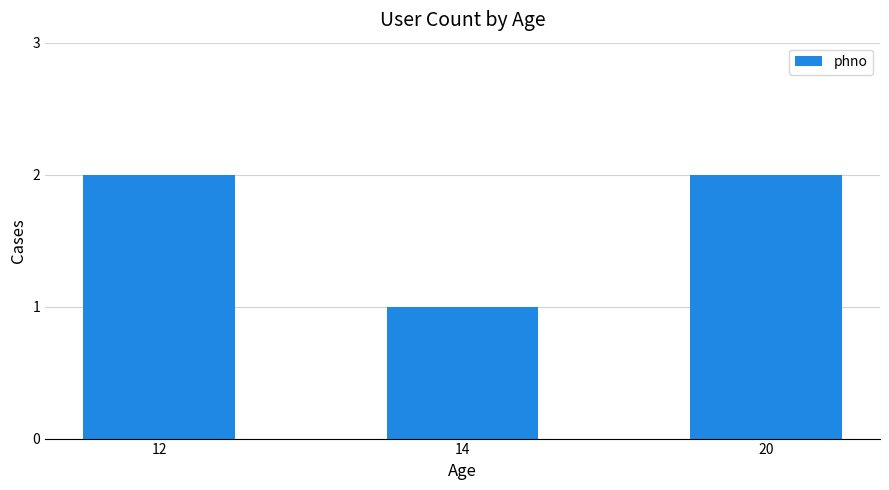

Approximately how many times larger is the value at 12 compared to 14?

2.0